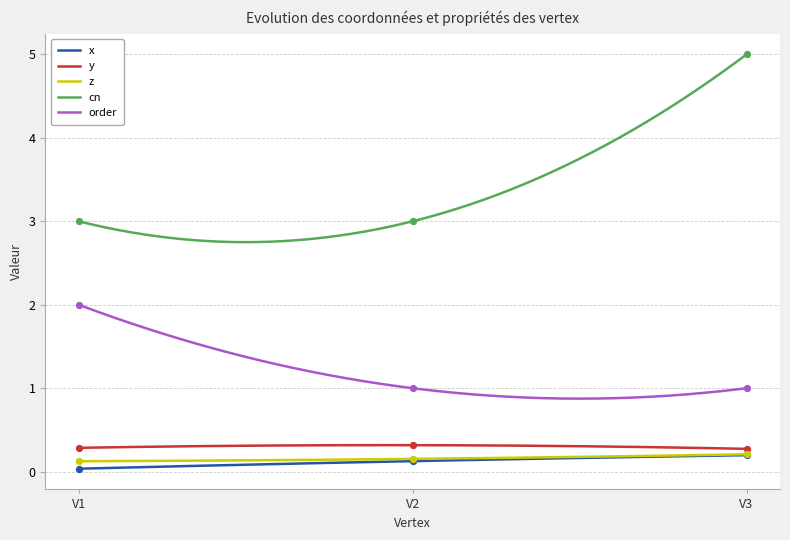

Which series reaches the maximum Y coordinate?

cn